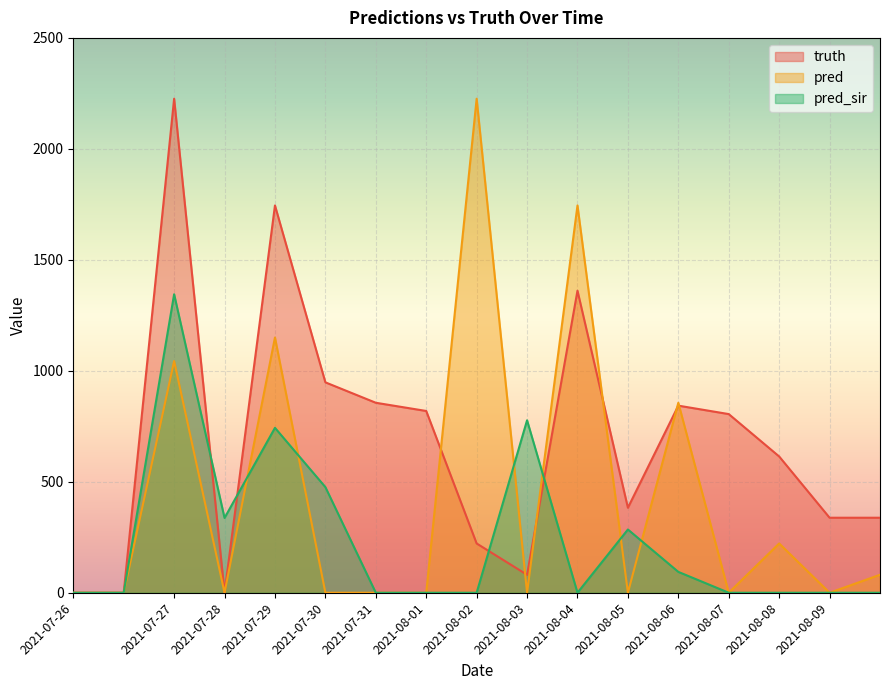

After their last crossing, which series has the higher values: truth or pred?

truth